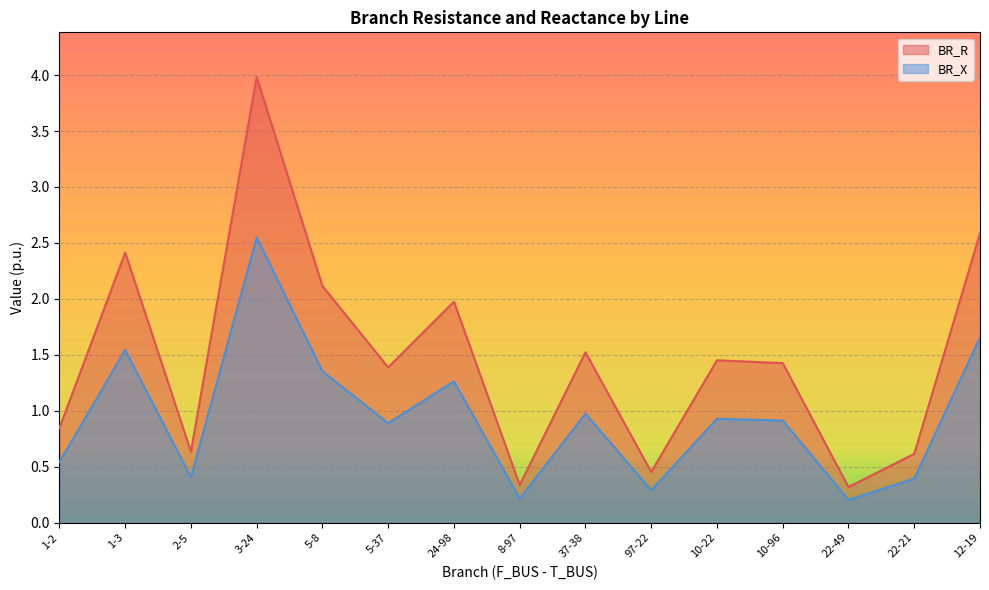

At which label does BR_R first exceed 1?

1-3